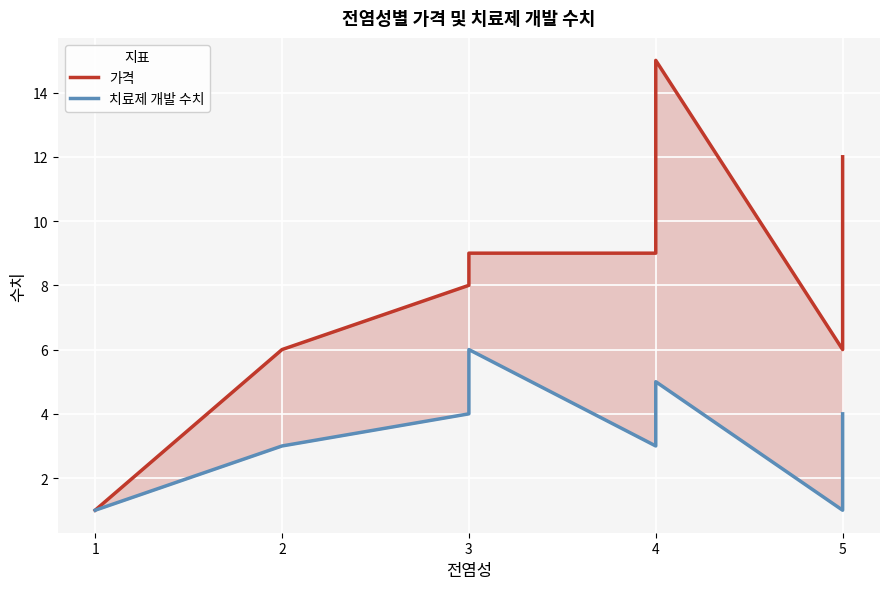

Which series has the largest range (max minus min)?

가격